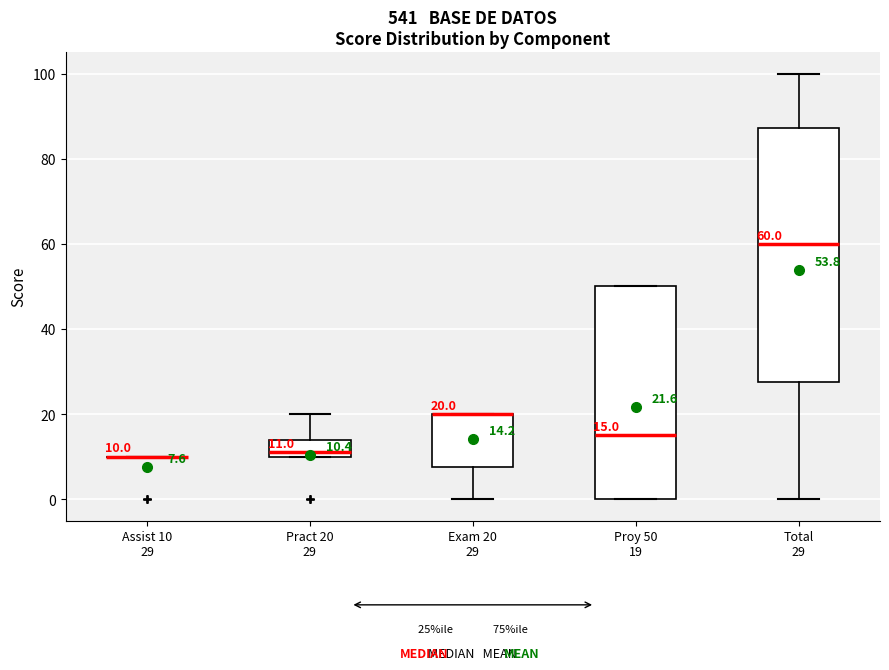

Which box is the tallest, from its lower edge to its upper edge?

Total 29